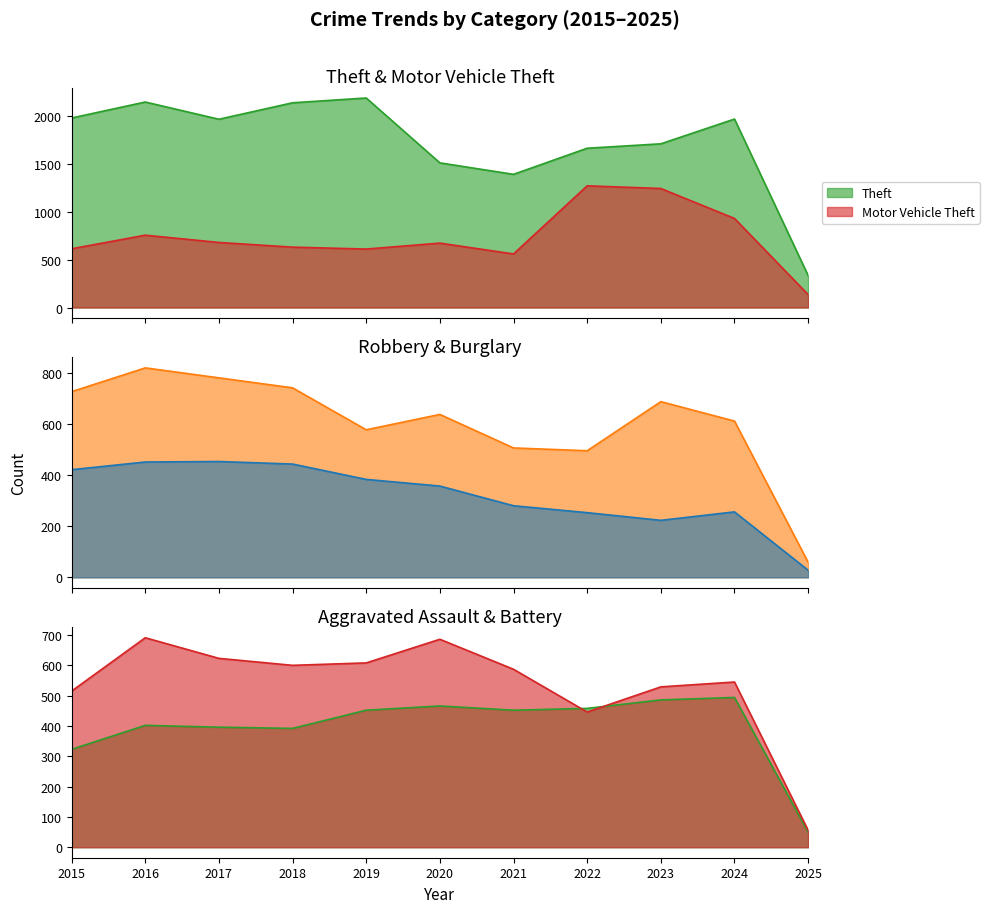

How many values in the Motor Vehicle Theft series are below 673?

5